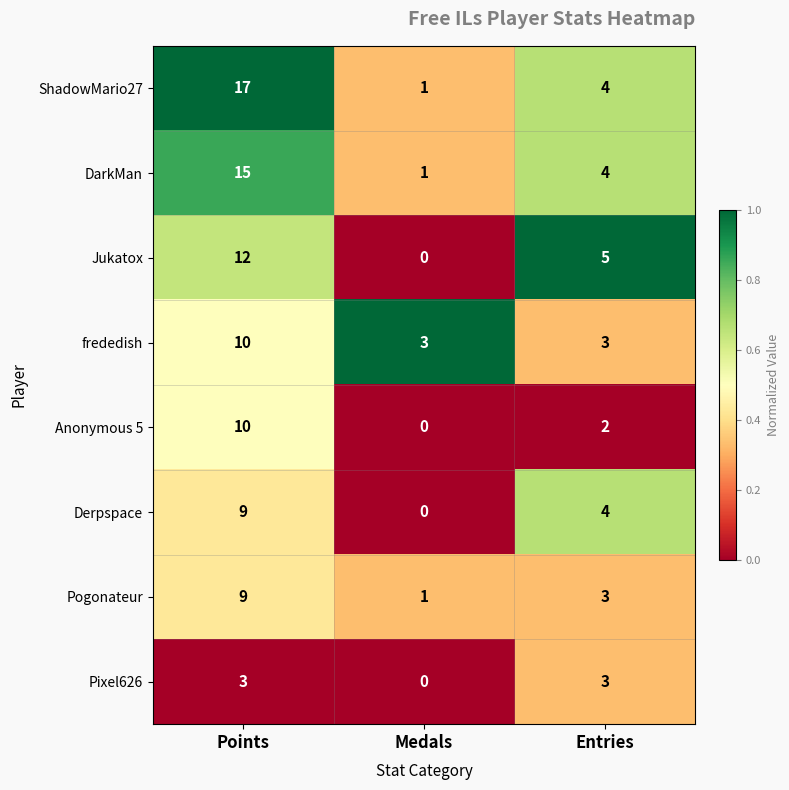

Count the Jukatox values in the range 0 to 12.

3